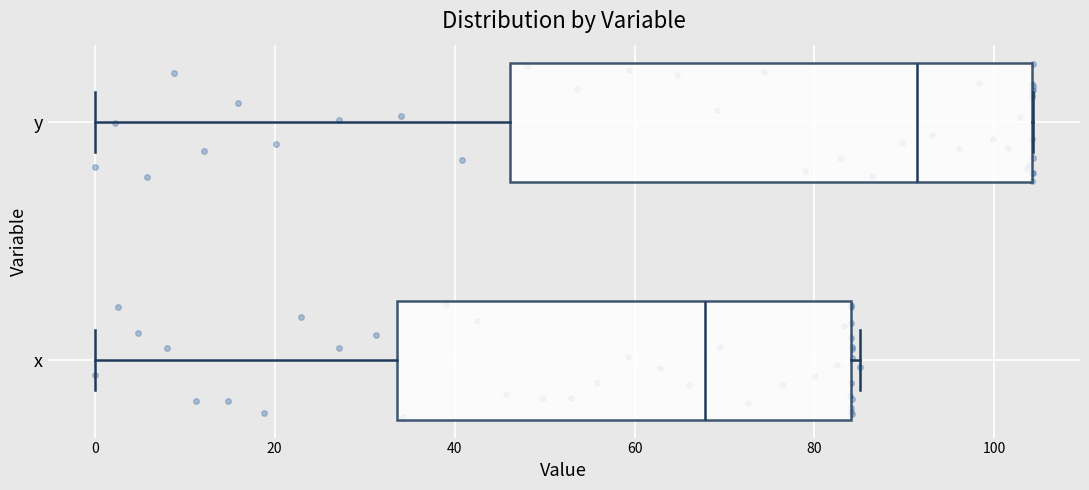

Which box has the furthest to the right median line?

y